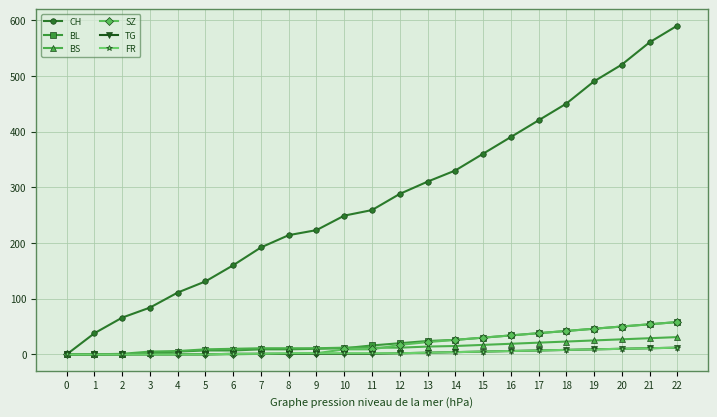

How many values in the CH series are below 259?

11